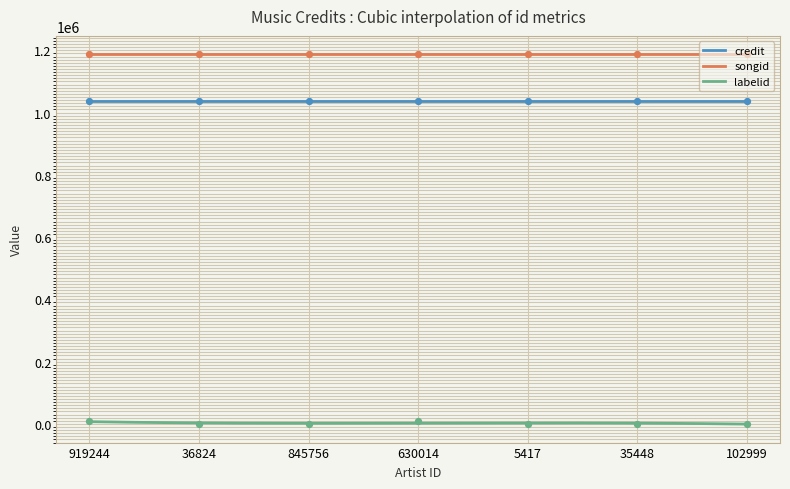

Which series has the largest total across all categories?

songid